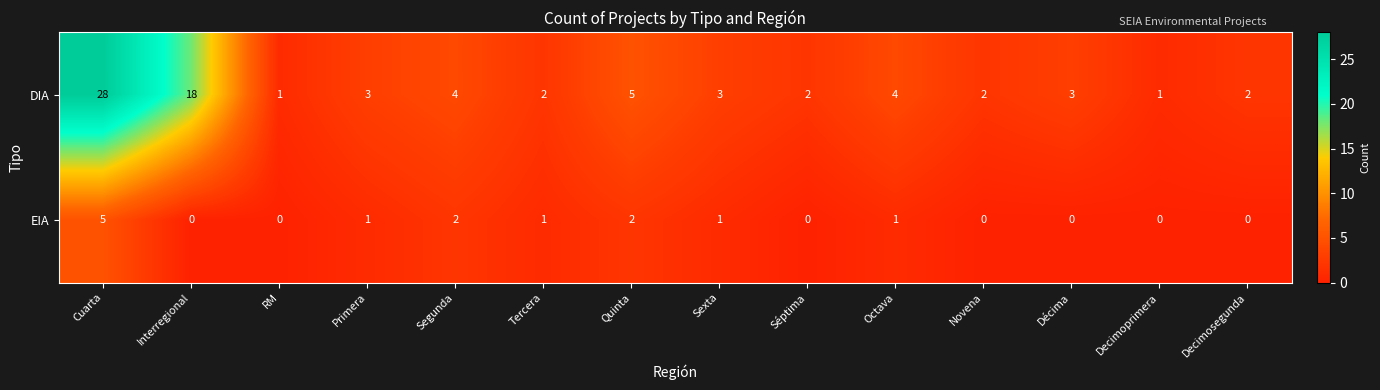

The value of EIA at Decimosegunda is -2. True or false?

False